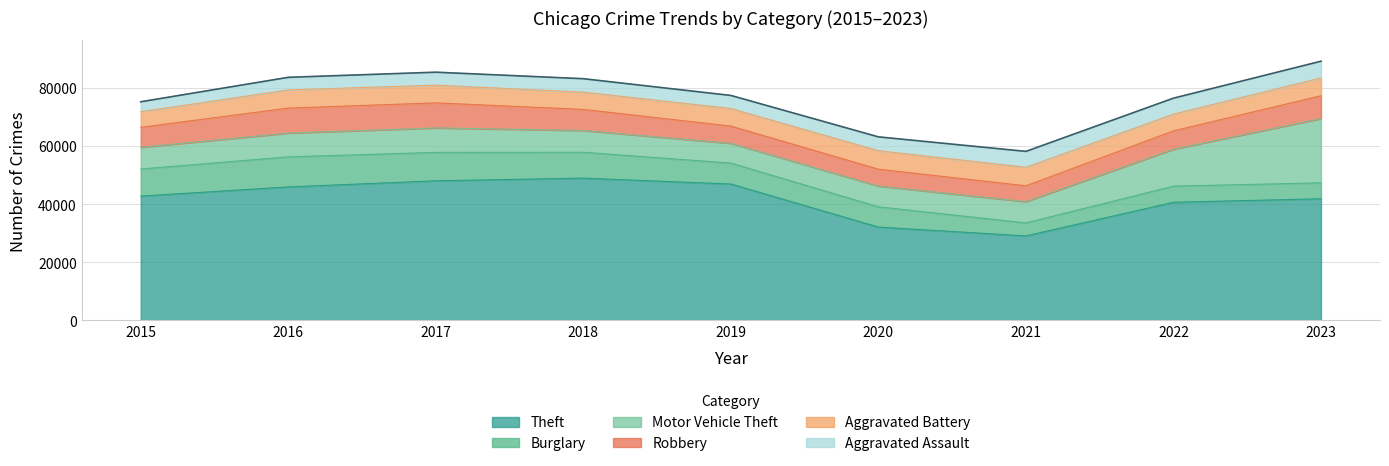

Reading right to left, extract all data points from this chart.

Theft: 41869	40660	29091	32128	46951	48969	48054	45936	42784
Burglary: 5479	5558	4478	6968	7188	8904	9771	10345	9327
Motor Vehicle Theft: 22110	12700	7316	7143	6821	7487	8422	8192	7471
Robbery: 7842	6305	5435	5798	5915	7243	8606	8587	6866
Aggravated Battery: 6132	5765	6380	6371	6042	5953	6105	6246	5371
Aggravated Assault: 5760	5486	5465	4752	4494	4613	4452	4339	3414